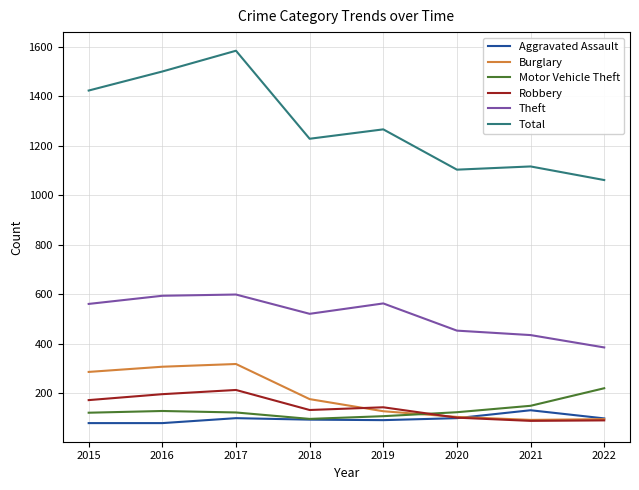

The value of Total at 2020 is 1780. True or false?

False